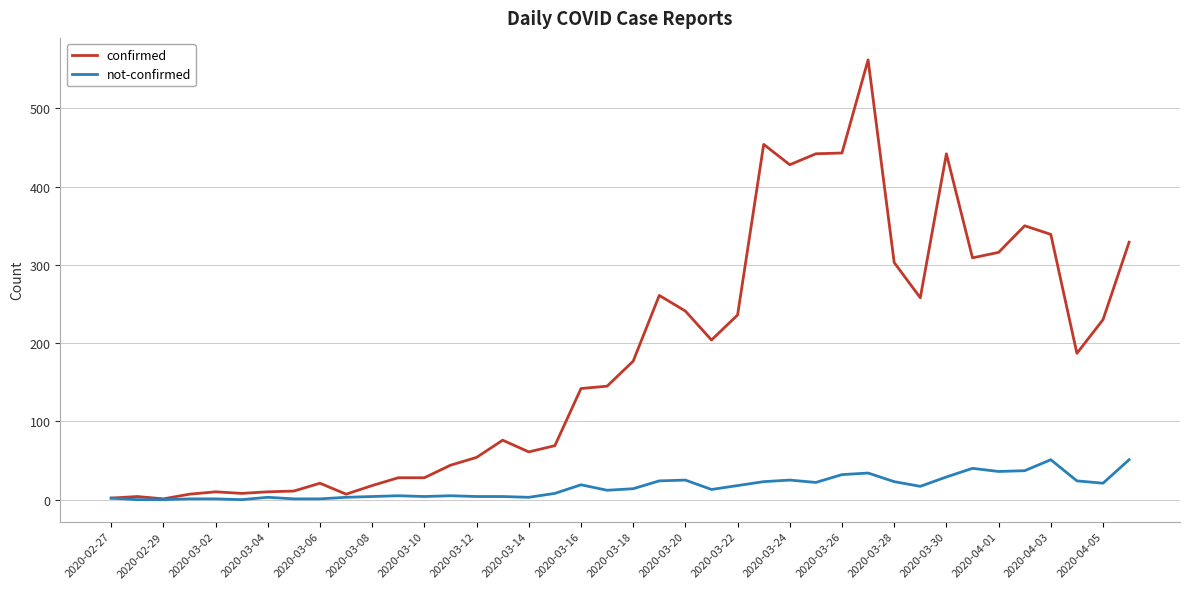

Which series has the largest total across all categories?

confirmed